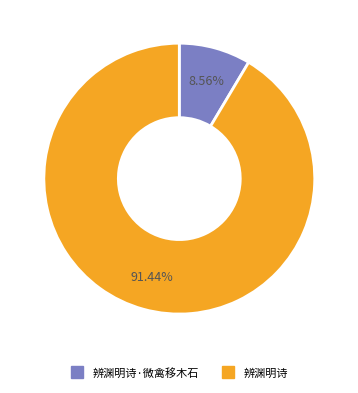

Does any single category account for the majority?

Yes